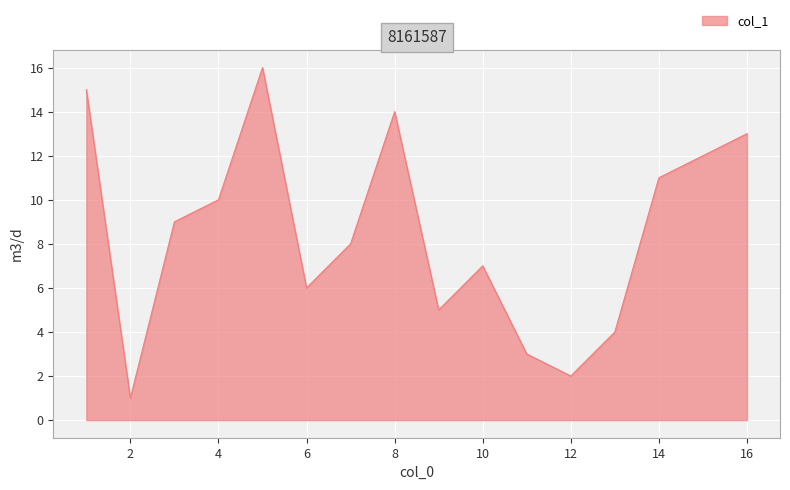

What is the smallest value displayed?

1